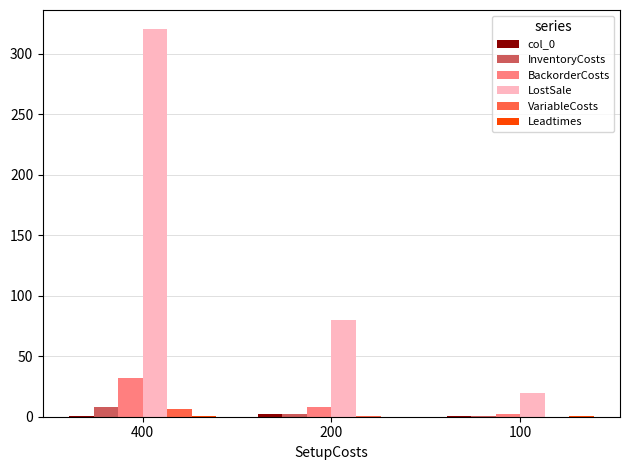

At which label does LostSale reach its peak?

400